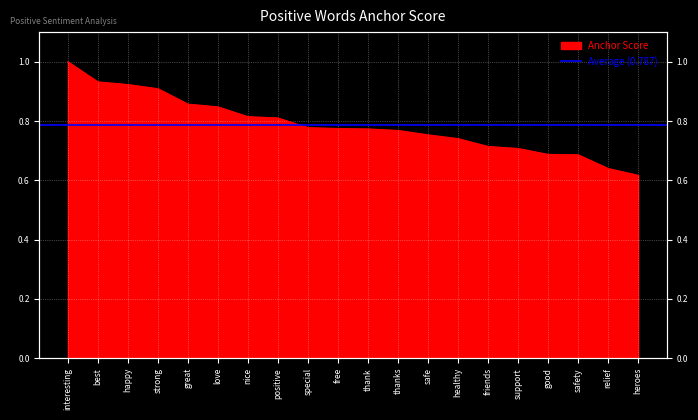

True or false: the data shows 0.8 at special.

True